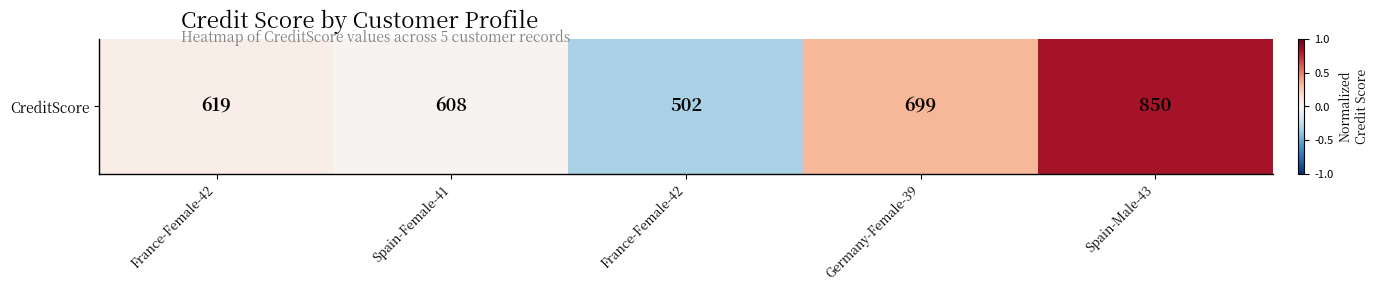

Reading left to right, list all the values displayed in this chart.

France-Female-42=0.1	Spain-Female-41=0.0	France-Female-42=-0.3	Germany-Female-39=0.3	Spain-Male-43=0.8